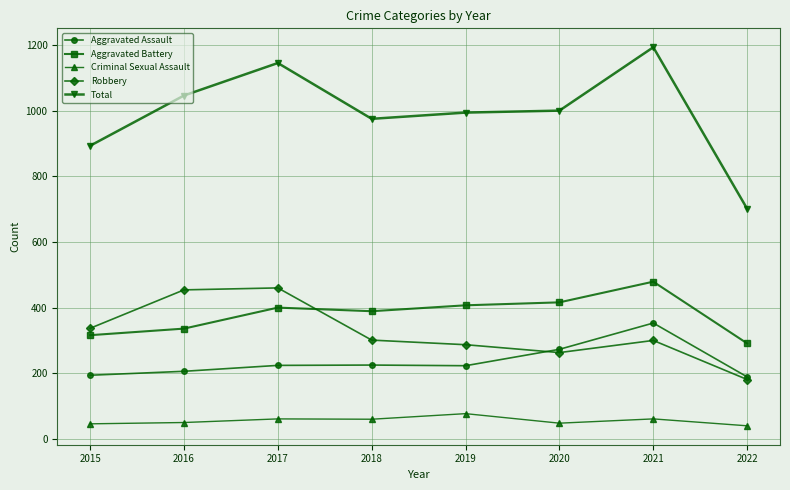

True or false: Aggravated Battery and Aggravated Assault cross at least once.

False